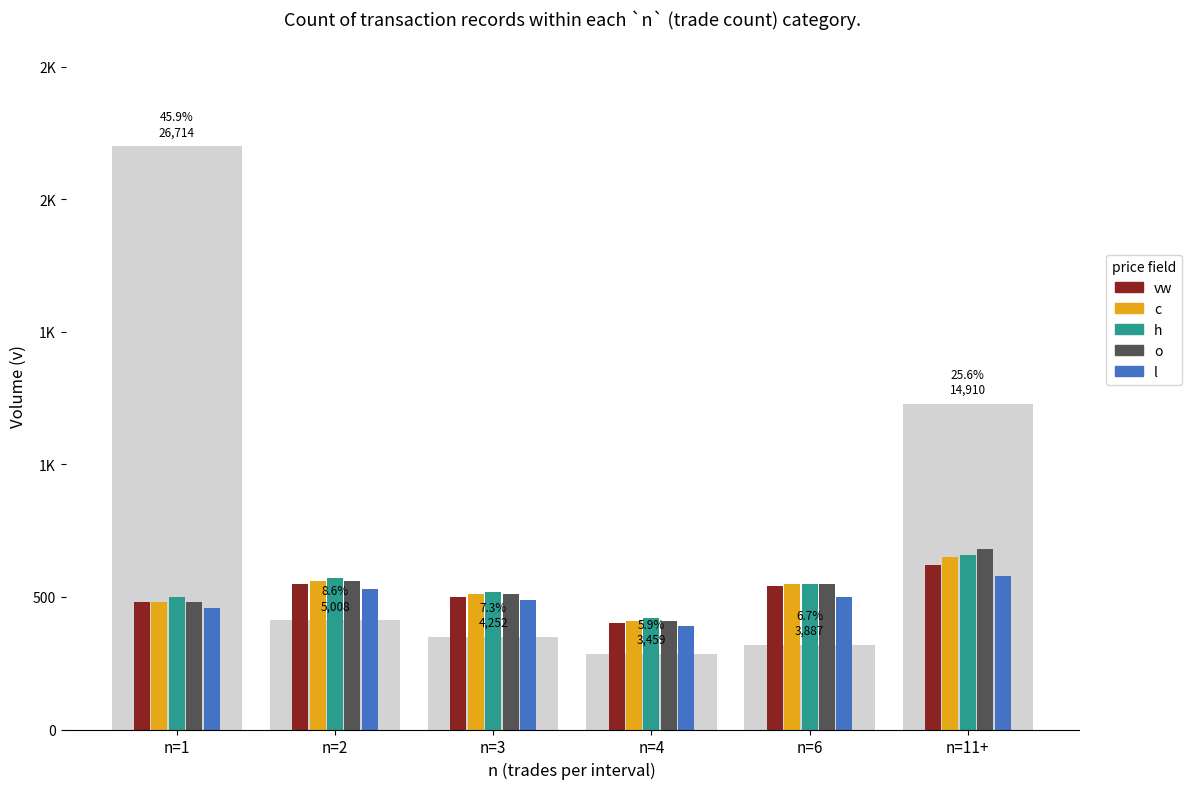

What is the label of the 3rd bar from the left?

n=3